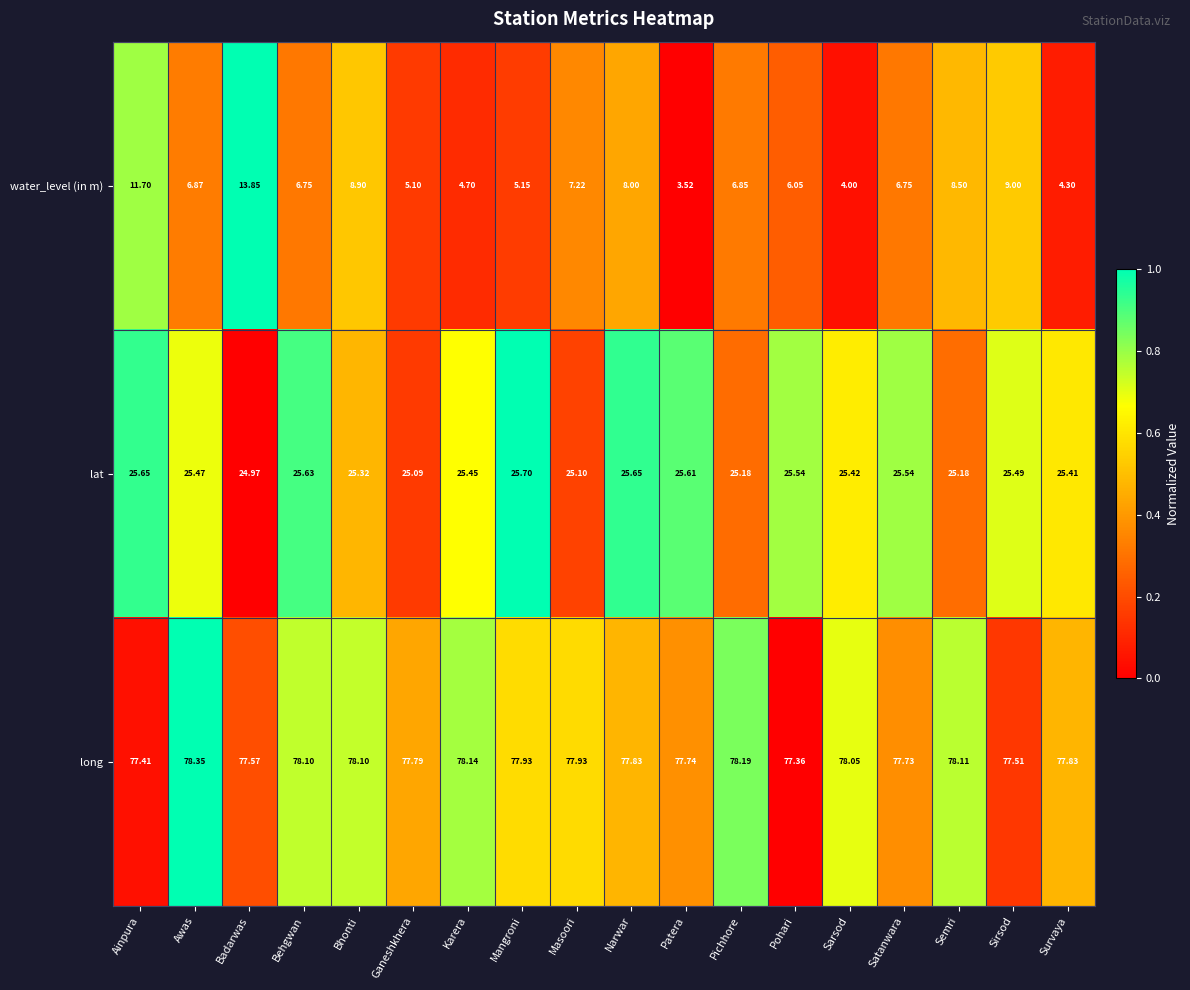

Which series has the largest total across all categories?

long